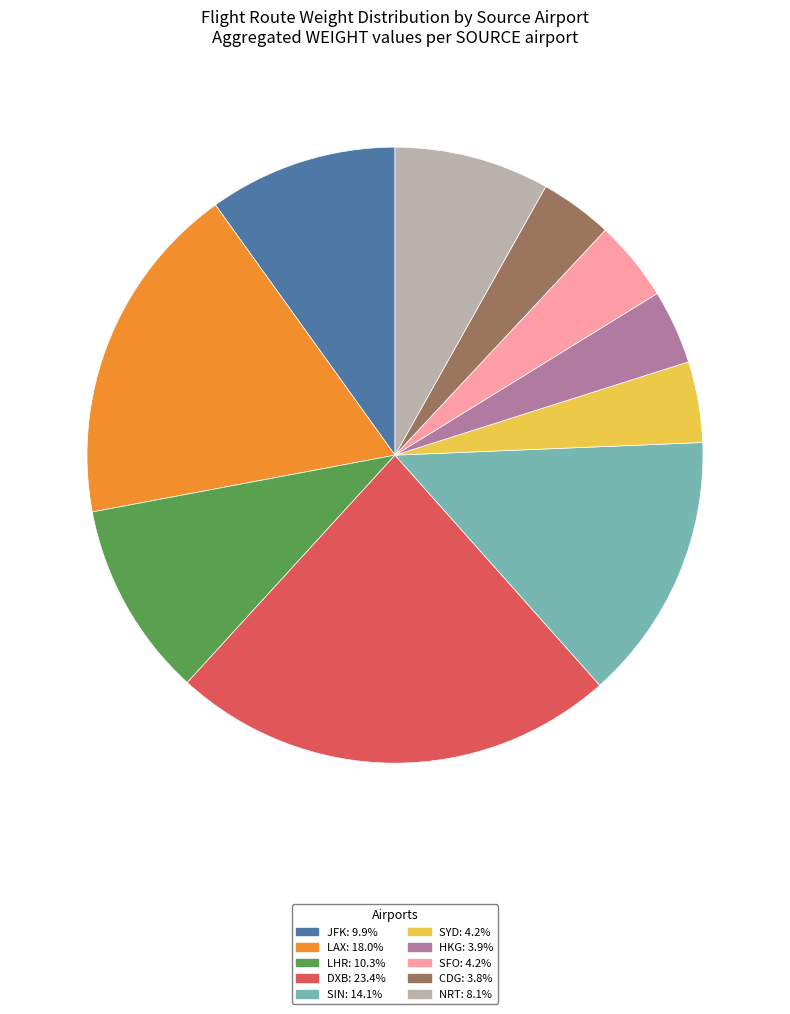

Count the number of slices in the pie.

10